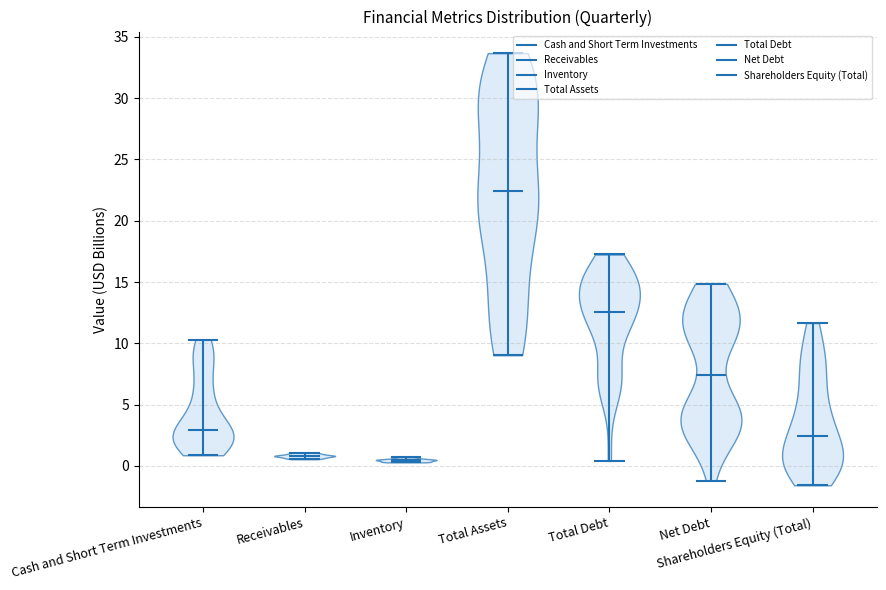

What is the lowest point the violin for Receivables reaches on the y-axis? The values are not printed on the chart, so give them approximately, as read against the axis.

0.5